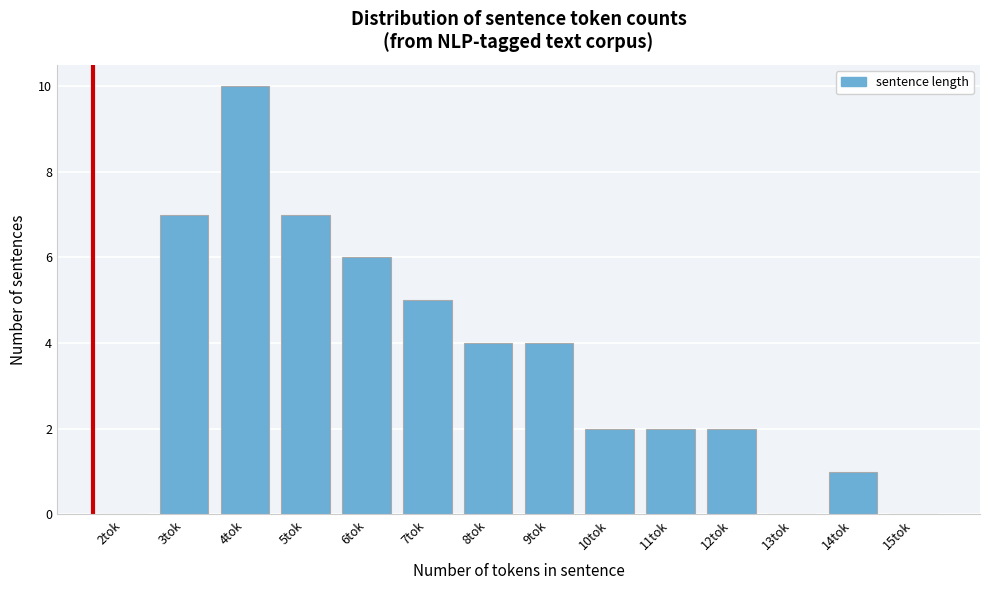

Reading right to left, what are all the values shown in this chart?

15tok=0	14tok=1	13tok=0	12tok=2	11tok=2	10tok=2	9tok=4	8tok=4	7tok=5	6tok=6	5tok=7	4tok=10	3tok=7	2tok=0